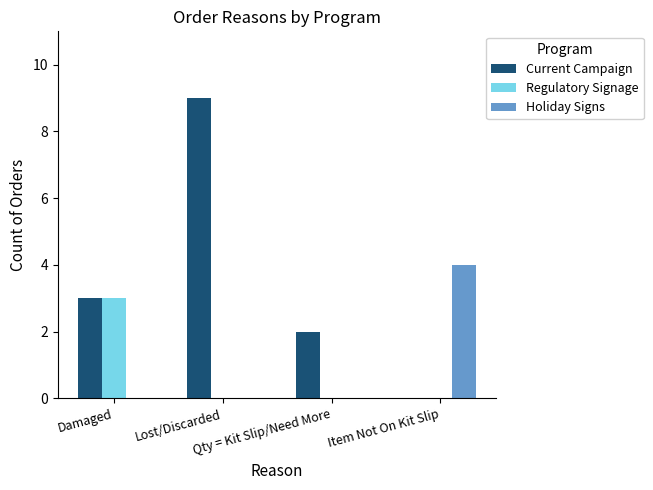

What are all the series names shown in the legend?

Current Campaign, Regulatory Signage, Holiday Signs